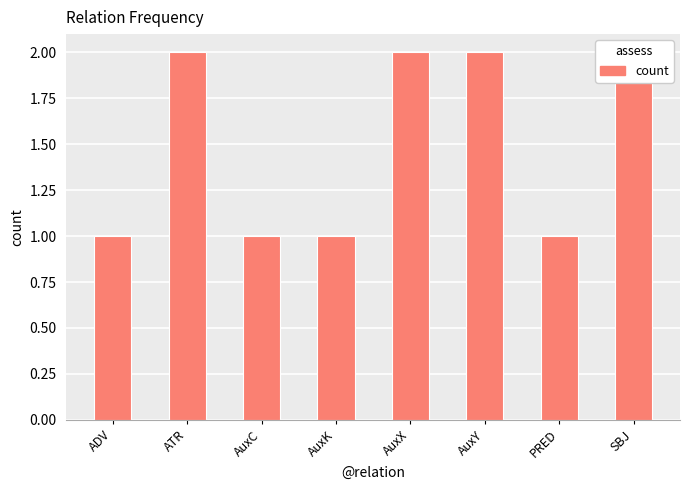

At which label is the value closest to 1?

ADV